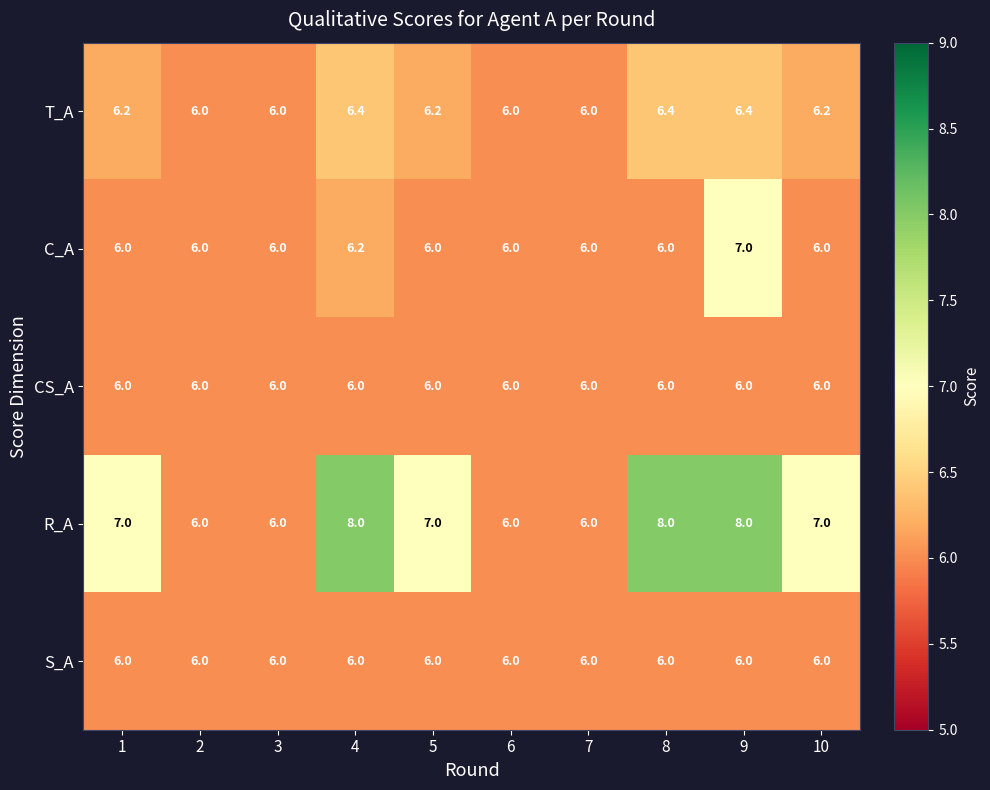

How many R_A values are between 6 and 8?

10